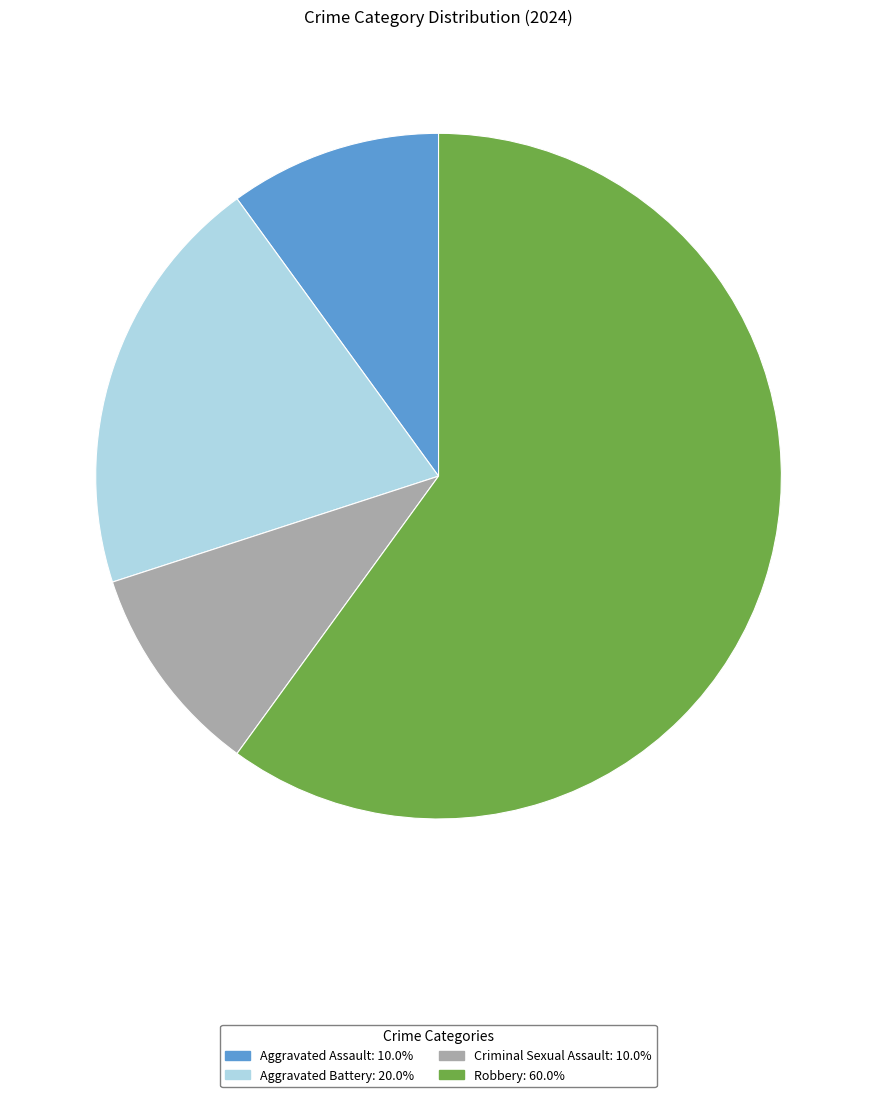

Do Aggravated Battery and Criminal Sexual Assault together represent more than half of the pie?

No